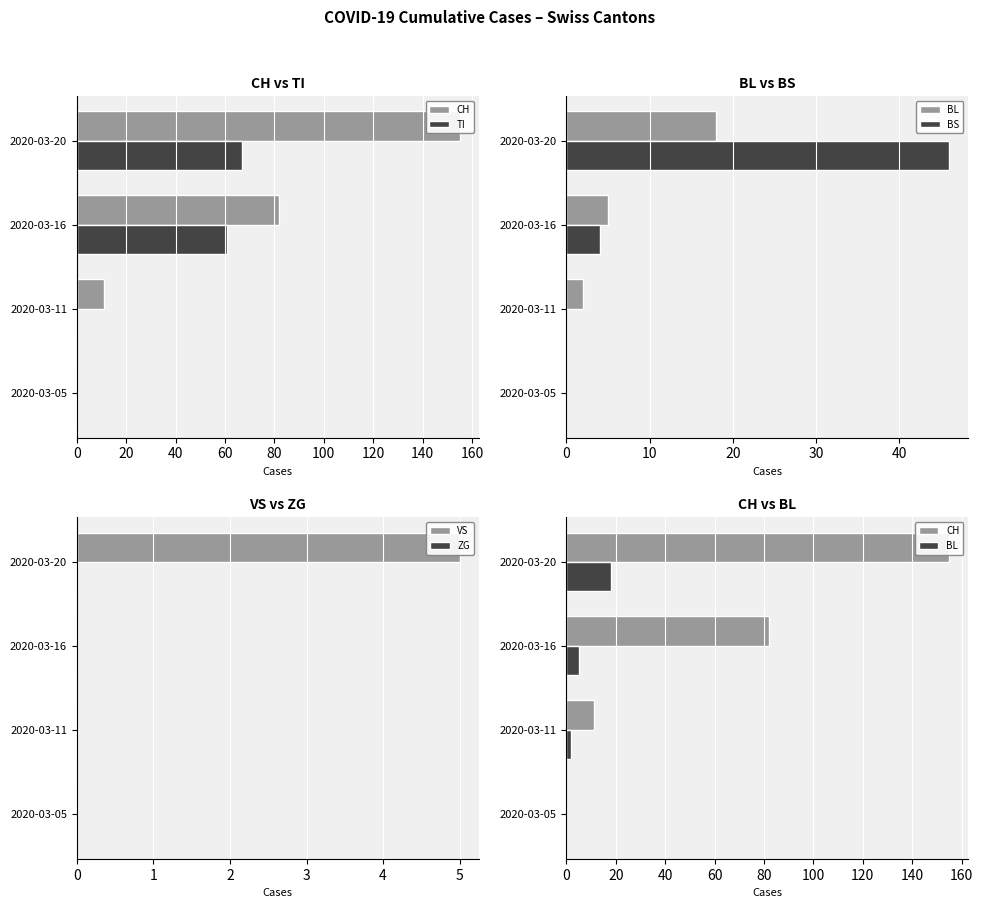

What is the sum of all TI values?

128.0